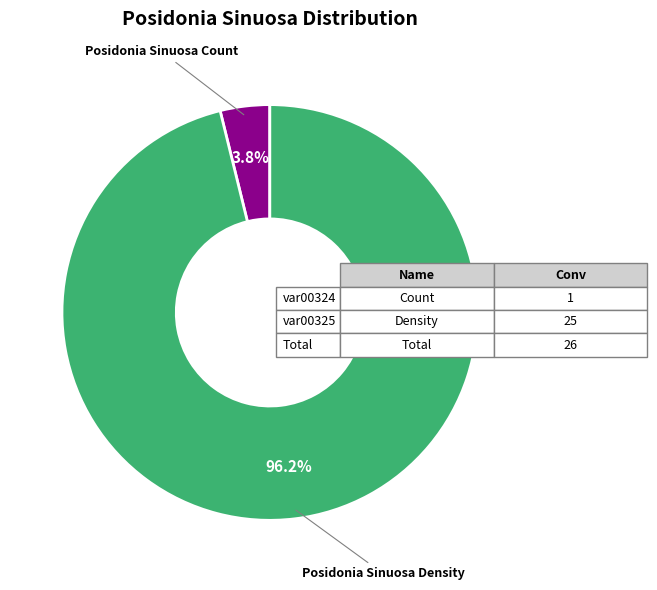

What portion of the pie excludes Posidonia Sinuosa Density?

3.8%